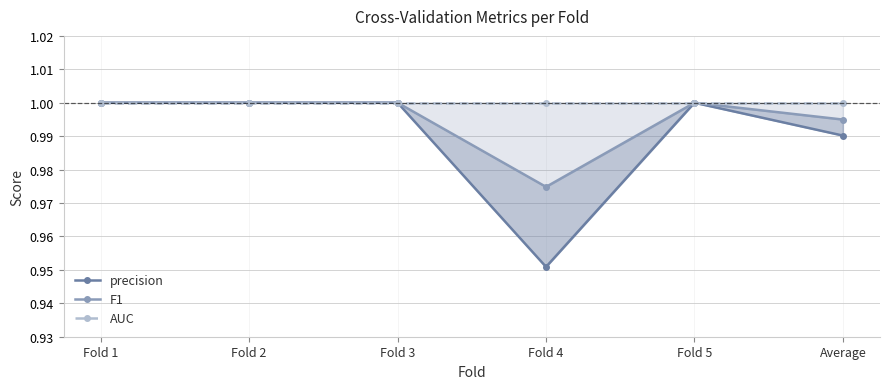

Where is precision nearest to the value 0?

Fold 4